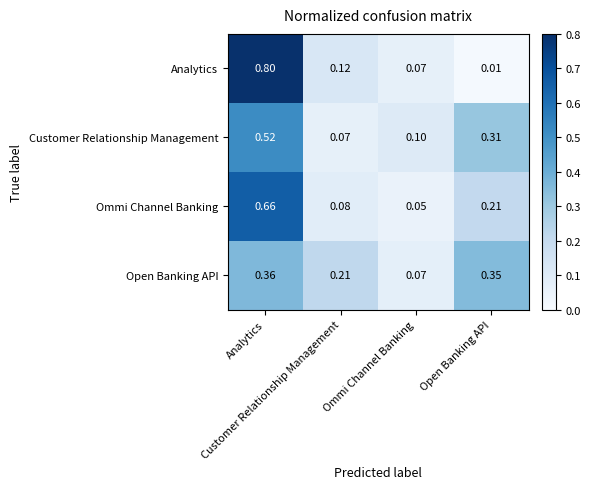

How many data points does each series have?

4